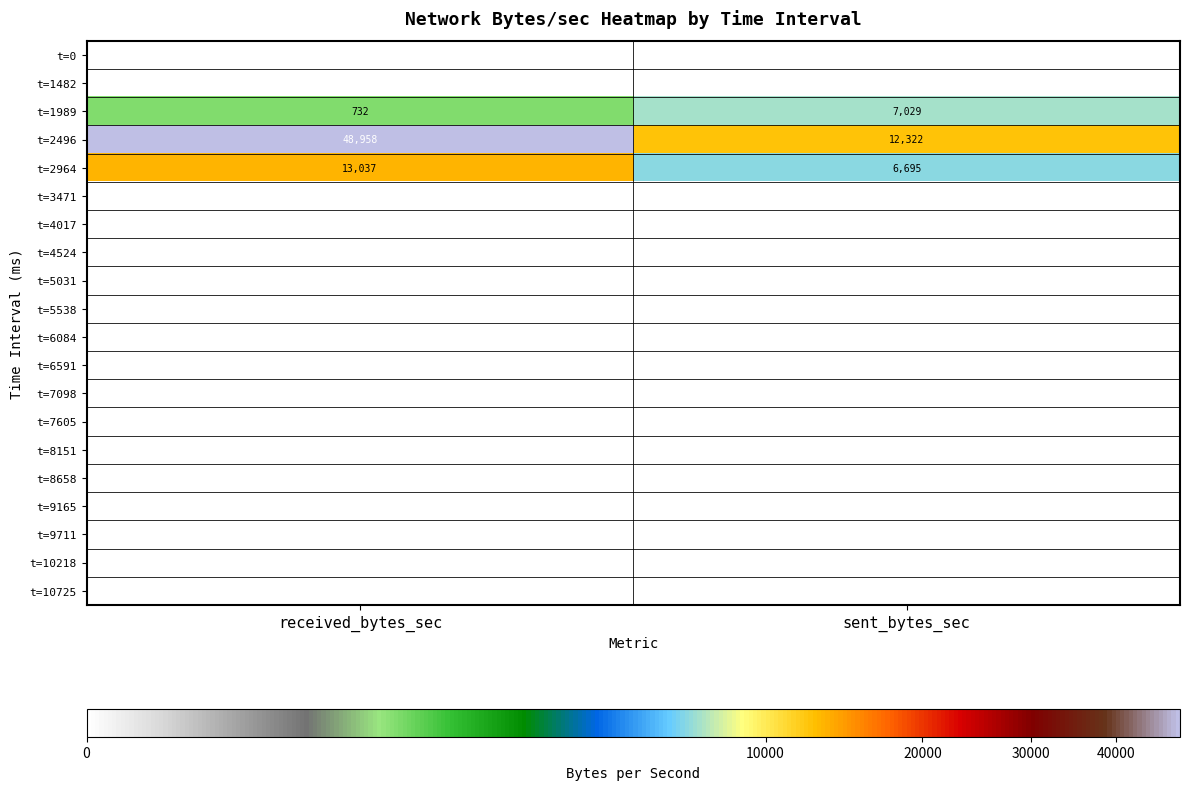

What is the difference between the t=2964 values at sent_bytes_sec and received_bytes_sec?

6342